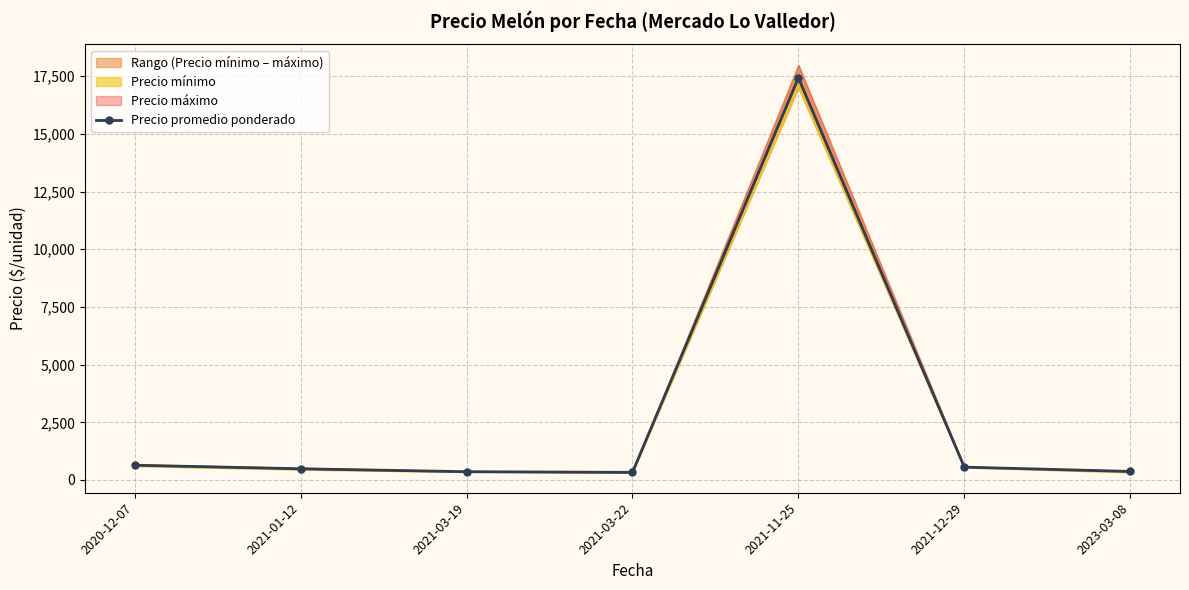

List the labels in order of value, largest first.

2021-11-25, 2020-12-07, 2021-12-29, 2021-01-12, 2023-03-08, 2021-03-19, 2021-03-22